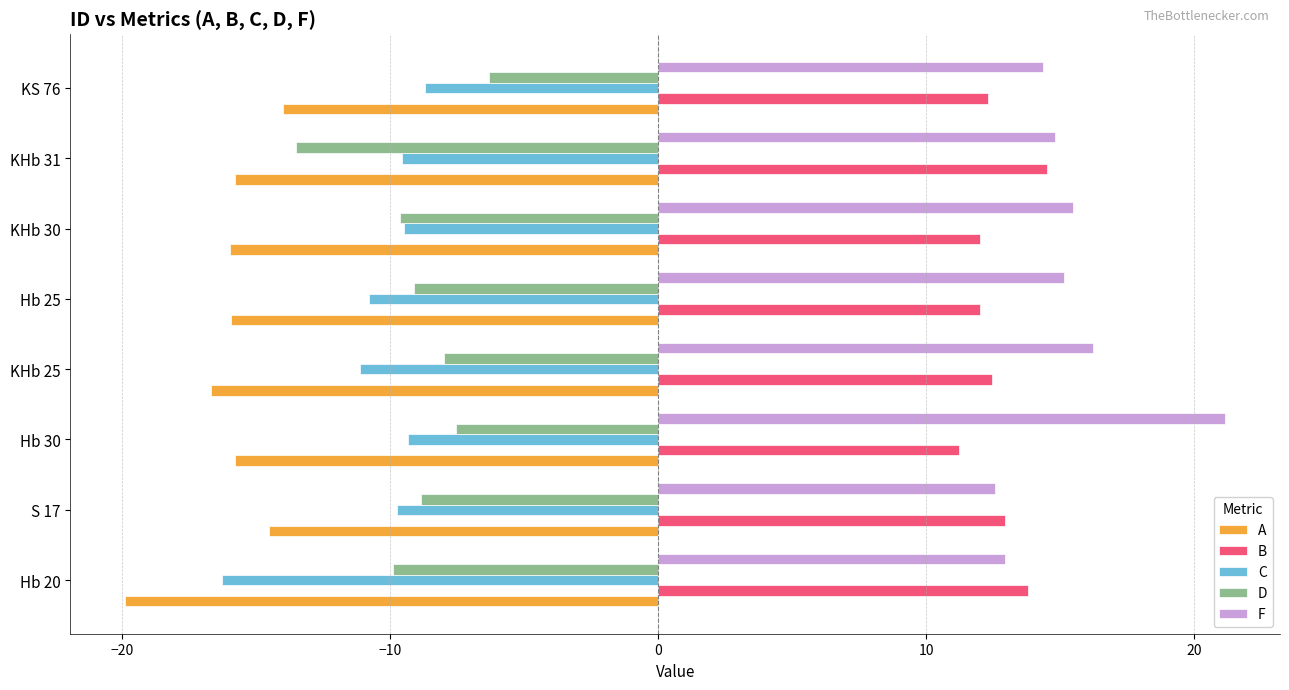

List the series in order of their peak value, lowest first.

A, C, D, B, F